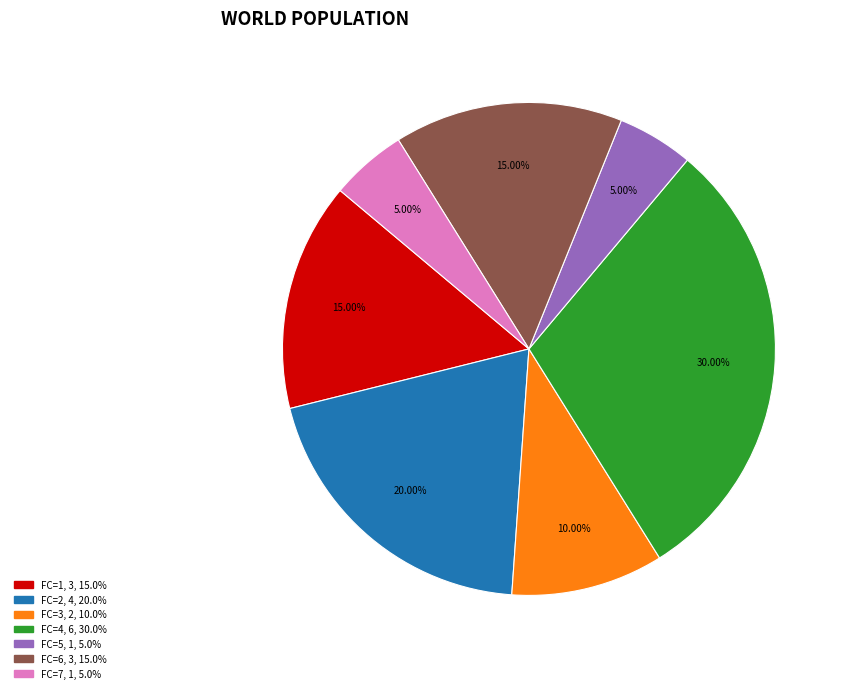

Is there any slice that represents more than half of the pie?

No